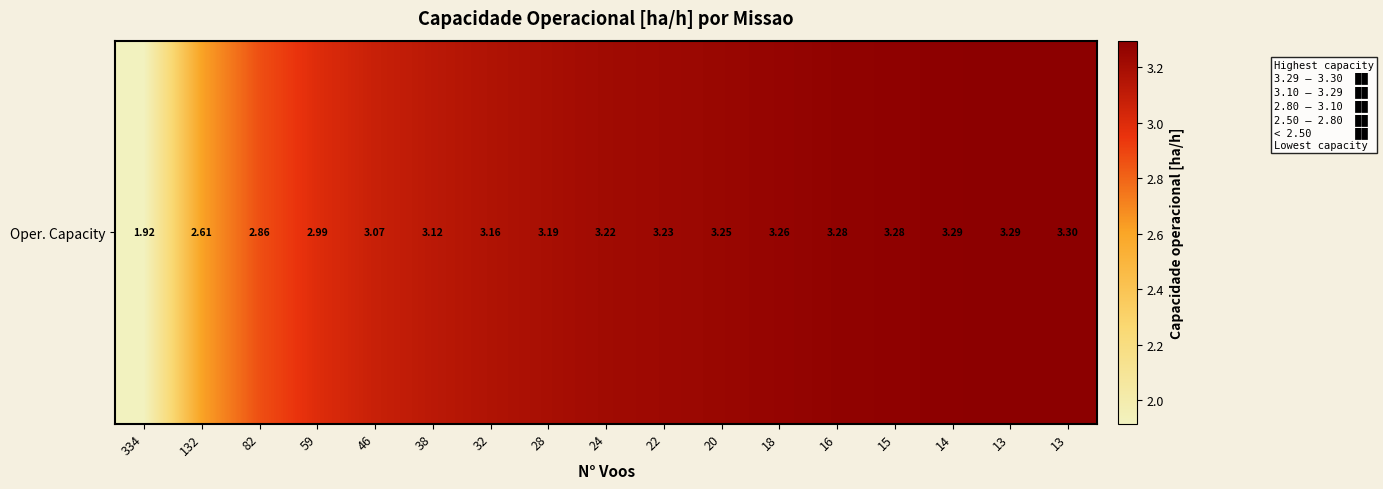

Which label corresponds to the smallest value in the chart?

334